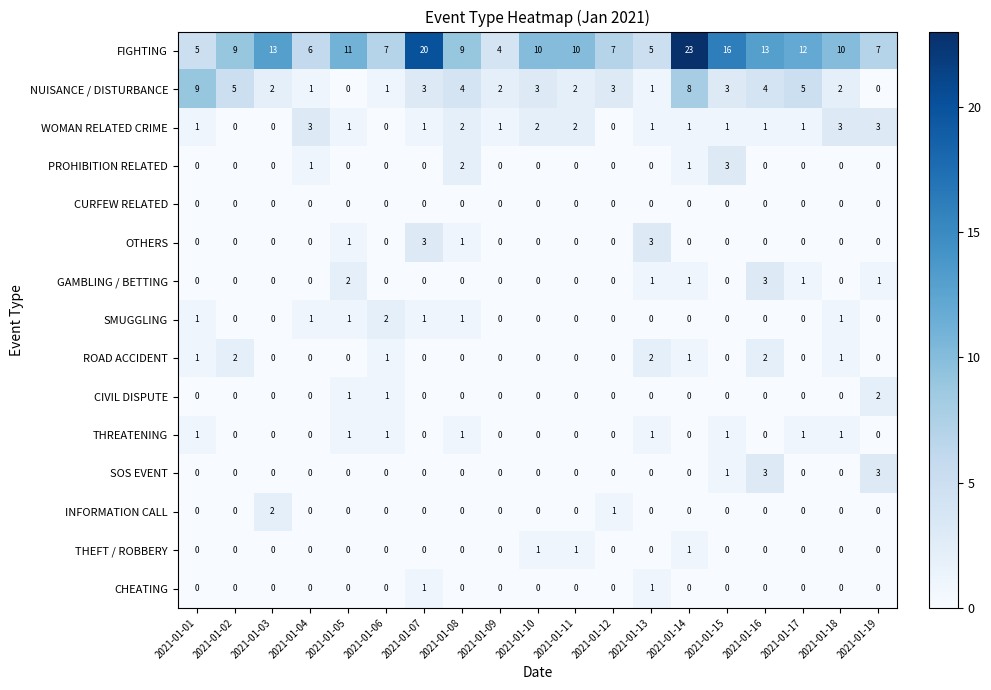

What is the spread (max minus min) of values at 2021-01-01?

9